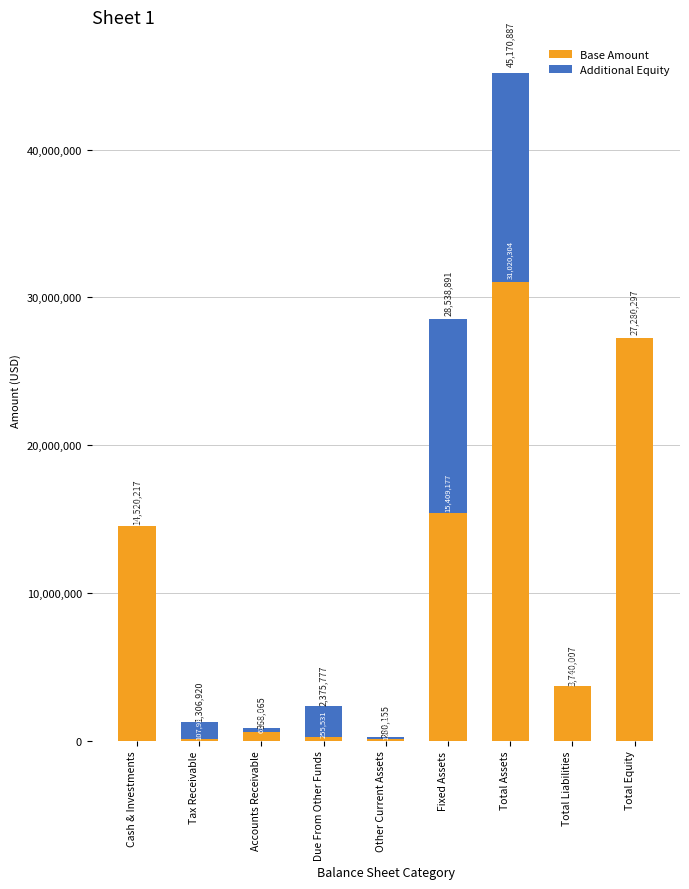

What is the total value across all series at Fixed Assets?

28538891